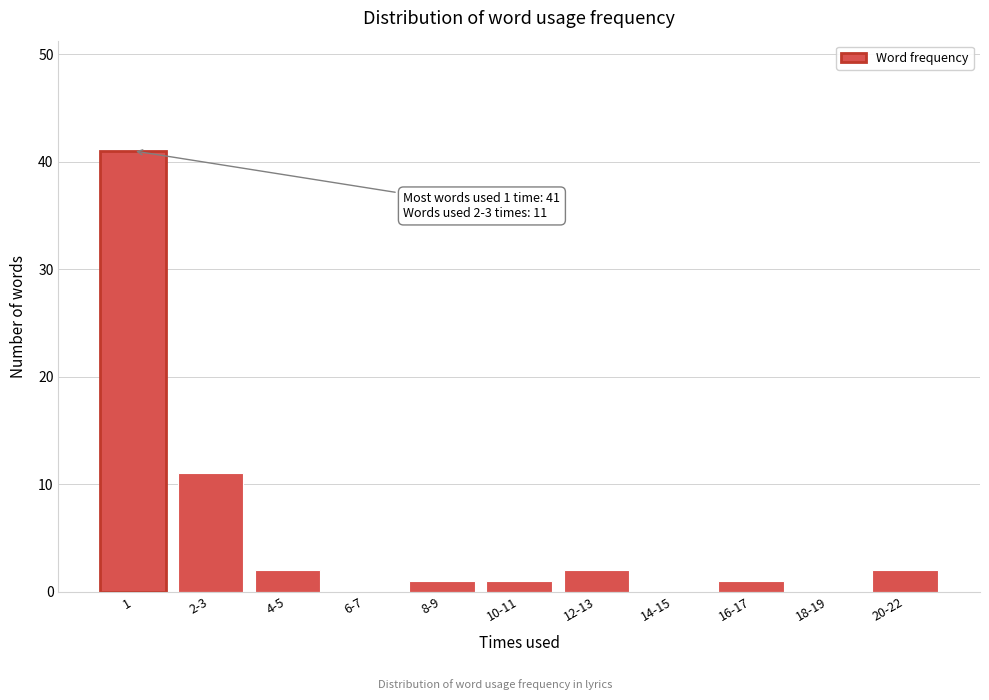

Reading left to right, transcribe all the data shown in this chart.

1=41	2-3=11	4-5=2	6-7=0	8-9=1	10-11=1	12-13=2	14-15=0	16-17=1	18-19=0	20-22=2